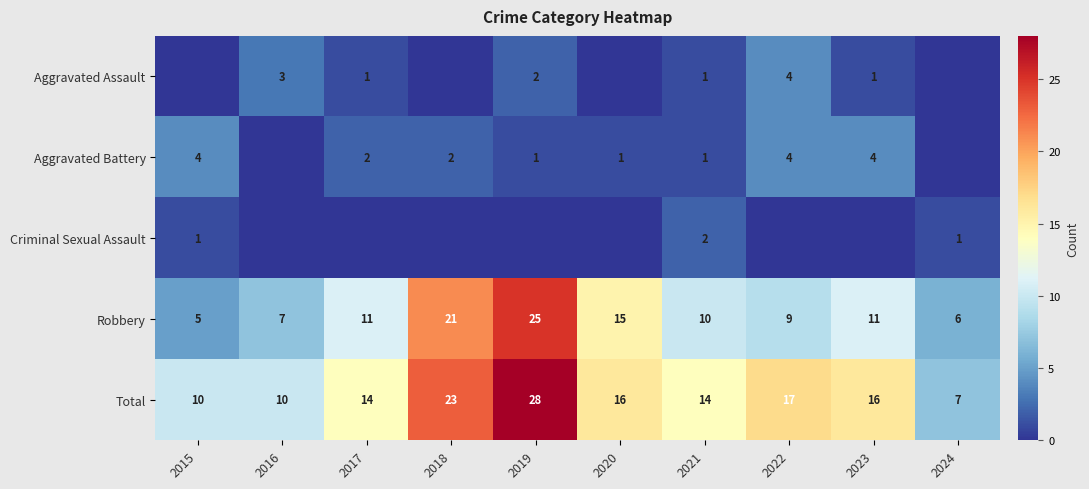

What is the difference between the highest and lowest values at 2015?

10